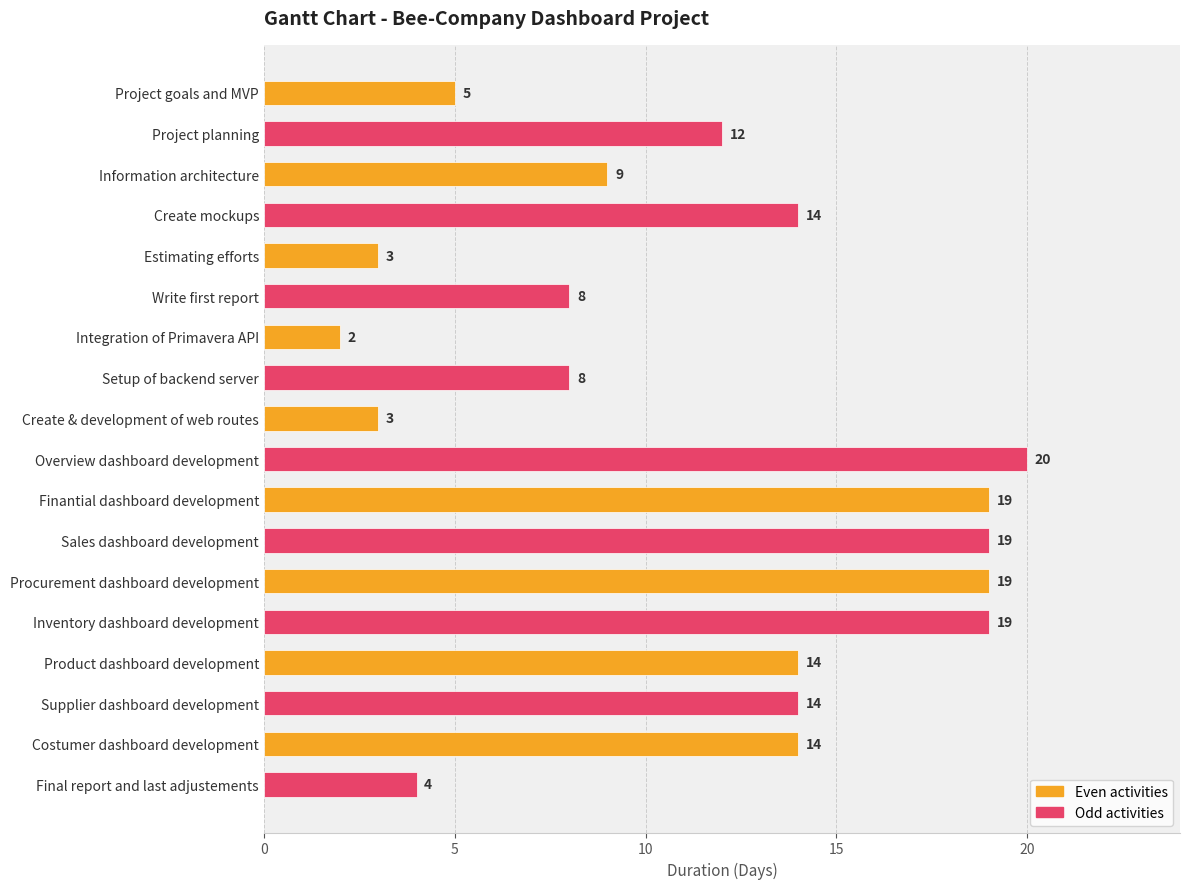

True or false: the data shows 4 at Create & development of web routes.

False